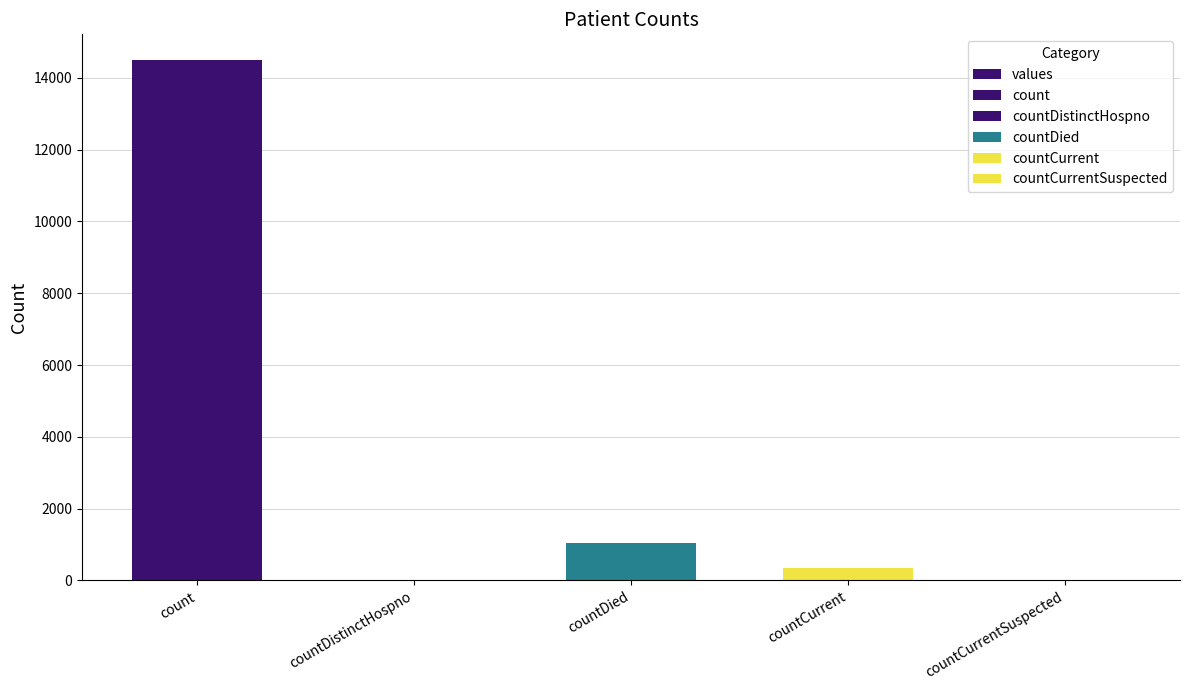

Reading left to right, transcribe all the data shown in this chart.

count=14488	countDistinctHospno=0	countDied=1033	countCurrent=345	countCurrentSuspected=0